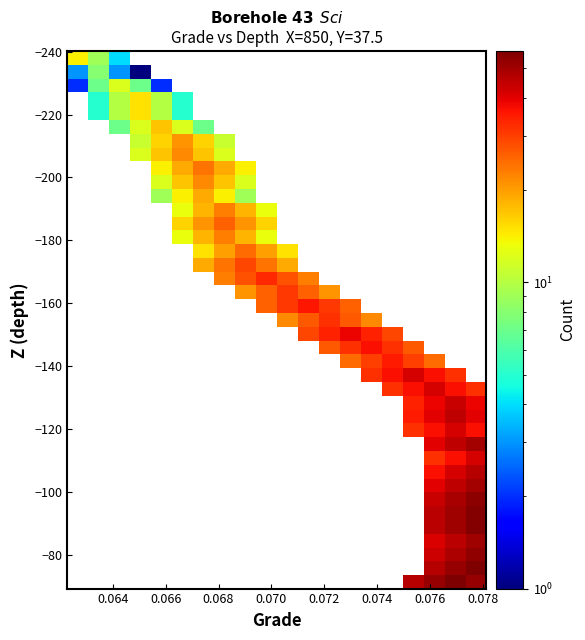

What is the greatest value displayed?

57.0